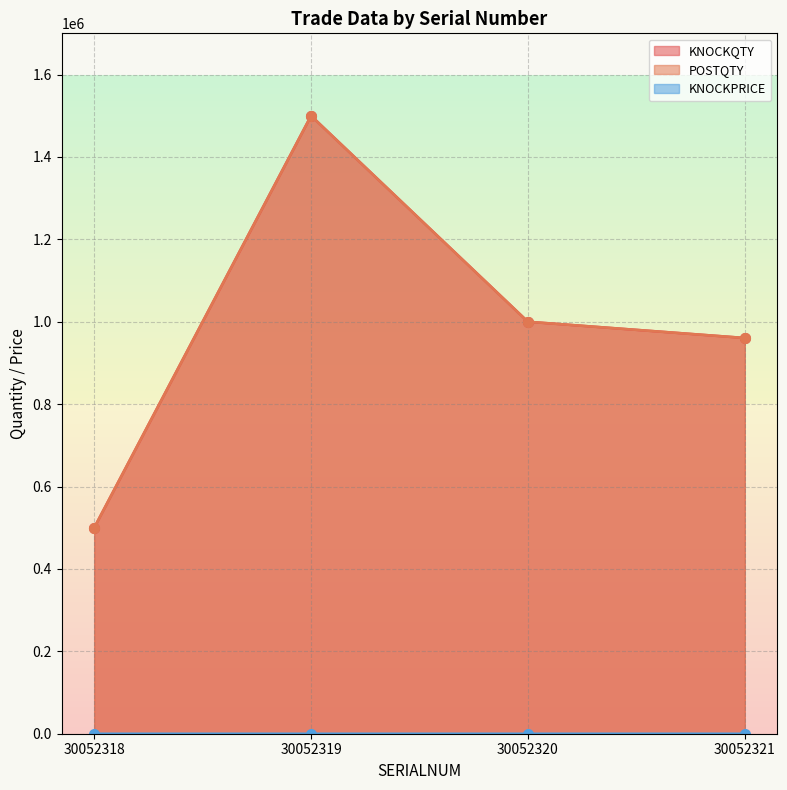

True or false: KNOCKQTY has a value of 960600.0 at 30052321.

True